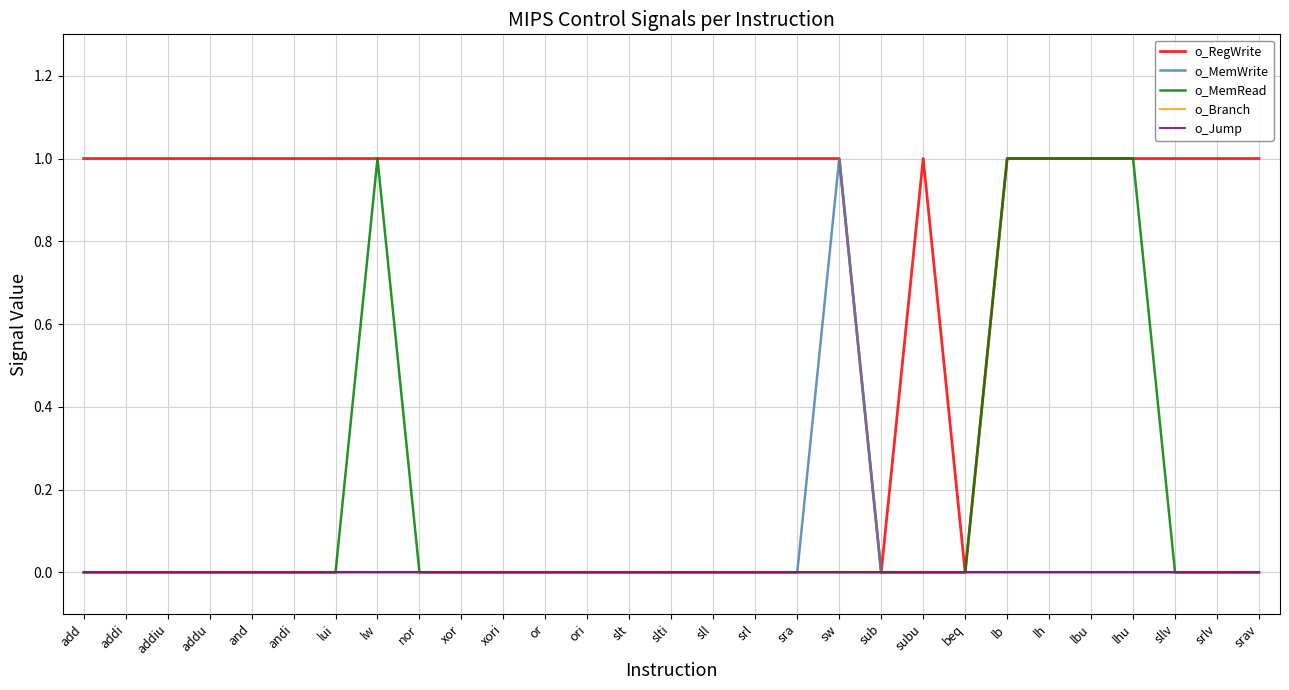

Does the chart have visible grid lines?

Yes